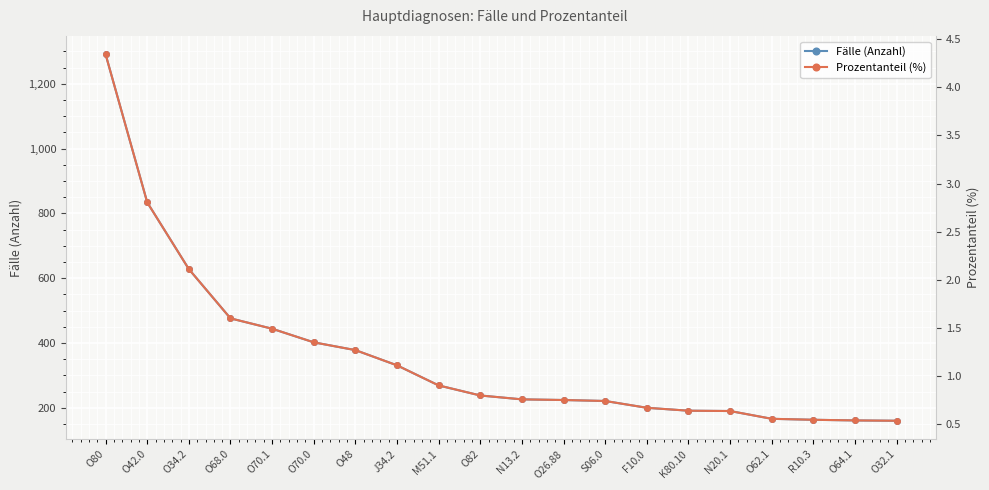

What value does the Prozentanteil (%) series have at R10.3?

0.5